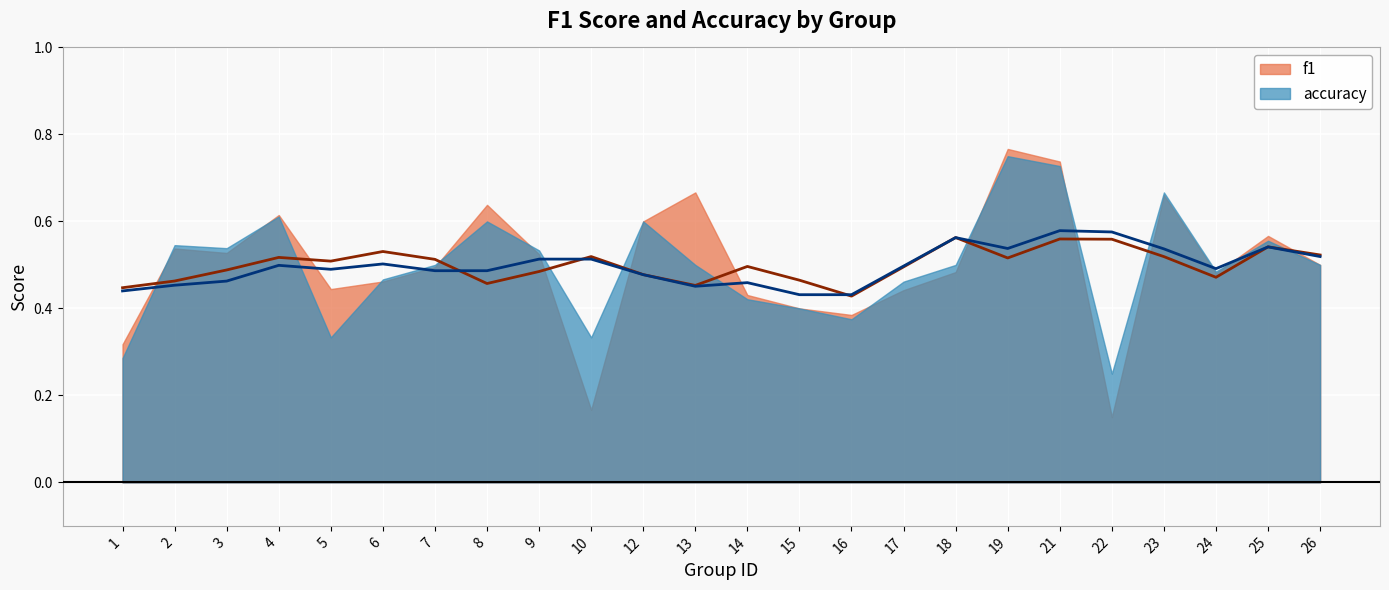

How many interior local peaks does the f1 series have?

7